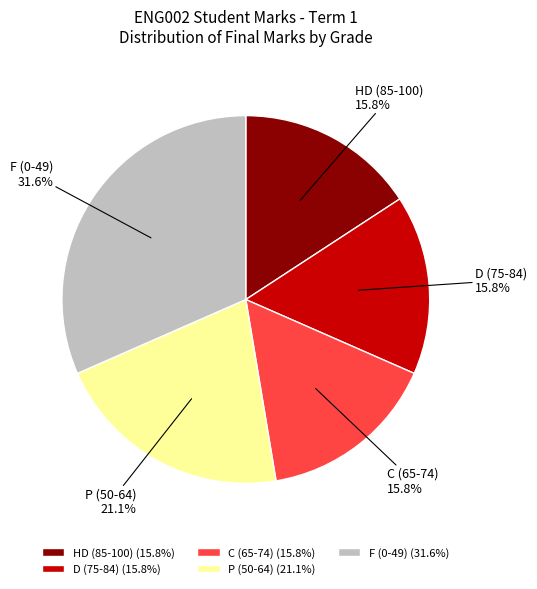

What is the ratio of the value at C (65-74) to the value at P (50-64)?

0.7